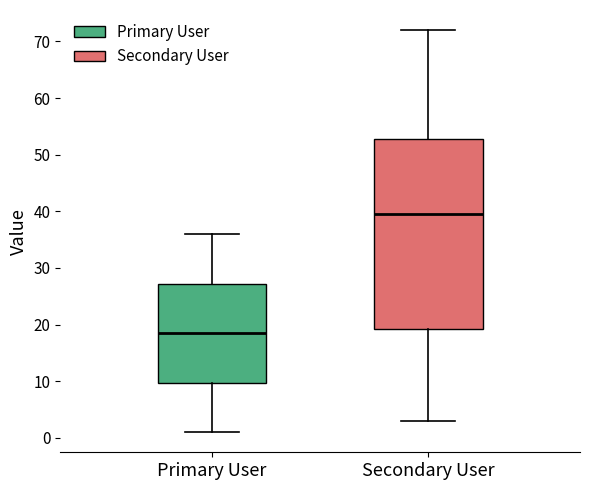

Which box is the tallest, from its lower edge to its upper edge?

Secondary User